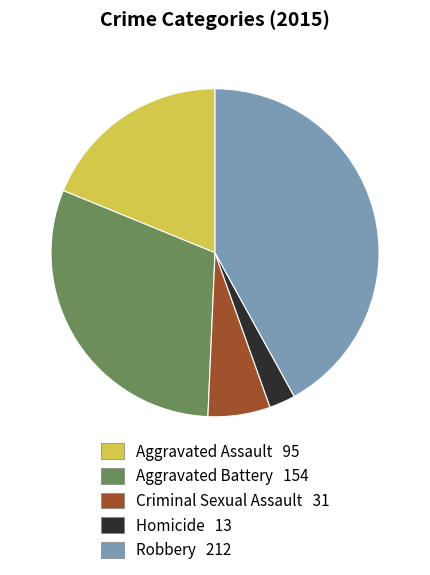

Is the sum of Homicide and Aggravated Battery greater than half?

No